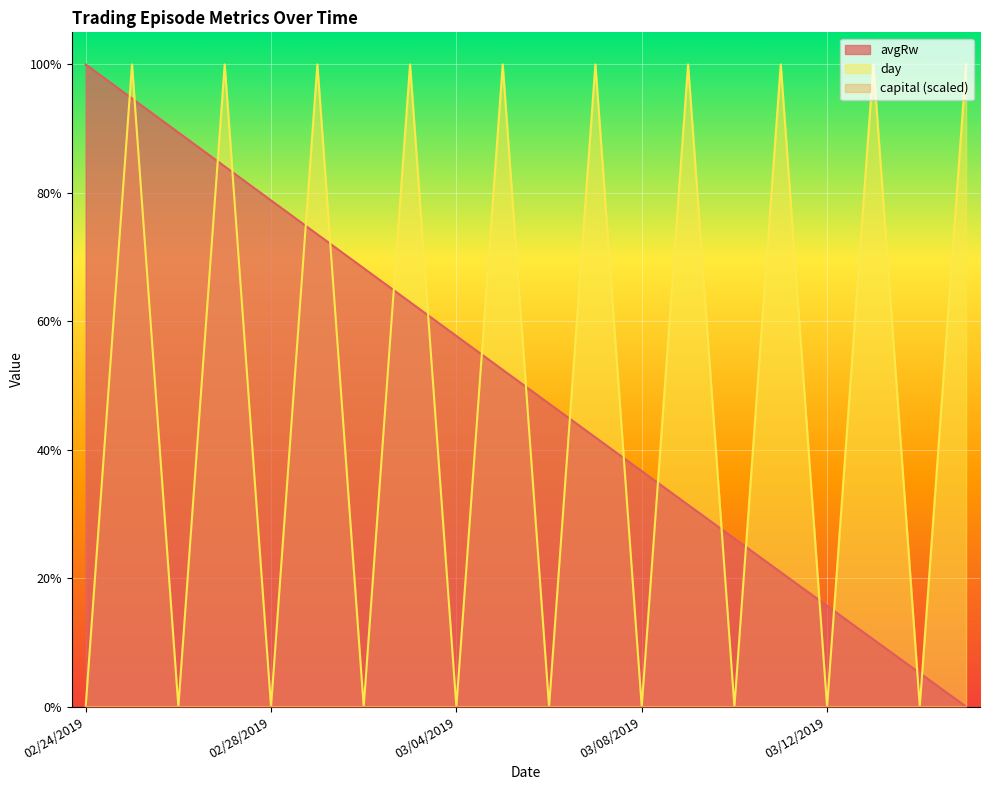

Reading right to left, list all the values displayed in this chart.

avgRw: 0.0	0.1	0.1	0.2	0.2	0.3	0.3	0.4	0.4	0.5	0.5	0.6	0.6	0.7	0.7	0.8	0.8	0.9	0.9	1.0
day: 1.0	0.0	1.0	0.0	1.0	0.0	1.0	0.0	1.0	0.0	1.0	0.0	1.0	0.0	1.0	0.0	1.0	0.0	1.0	0.0